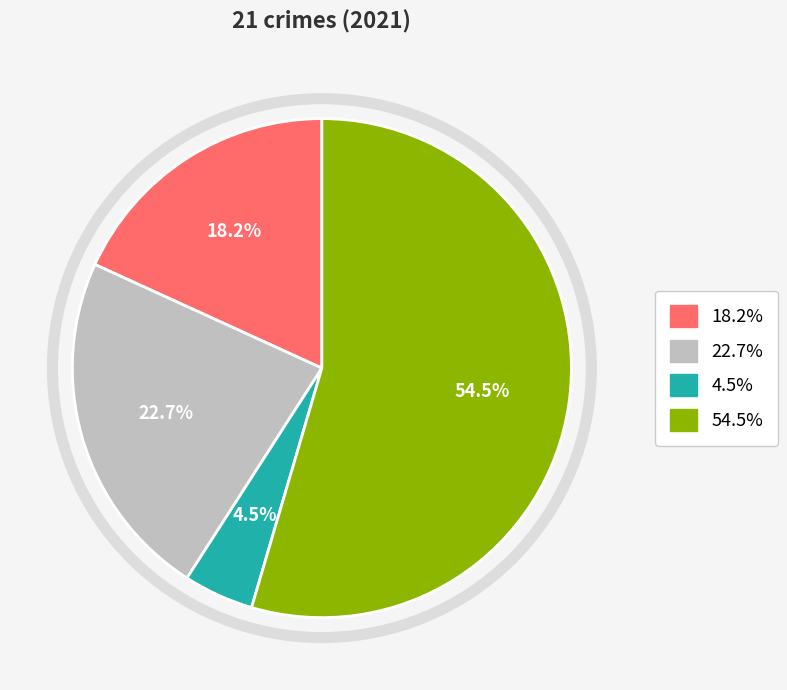

Is there any slice that represents more than half of the pie?

Yes